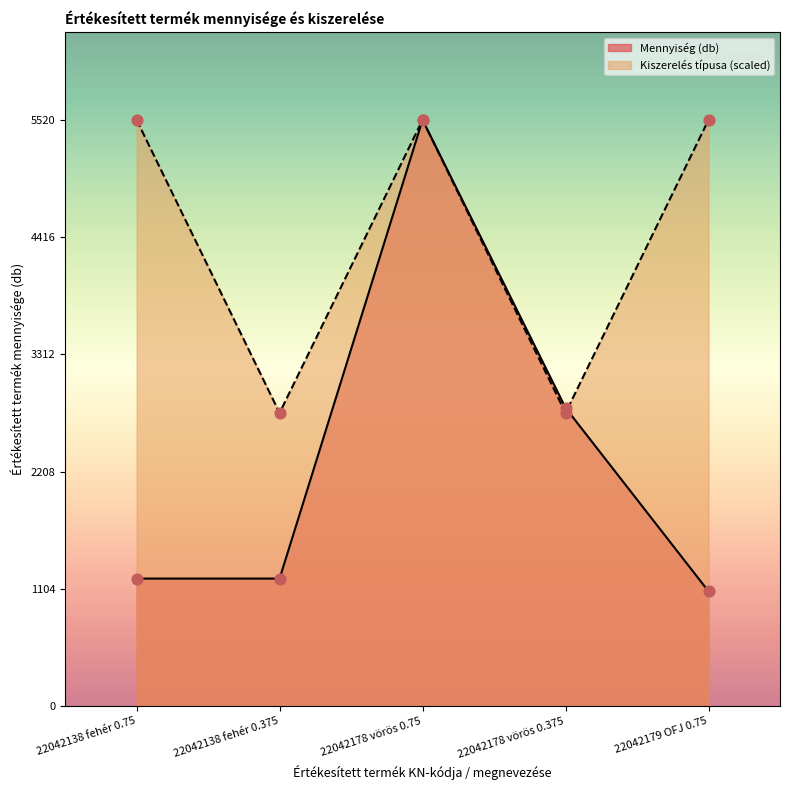

What is the total value across all series at 22042138 fehér 0.375?

3960